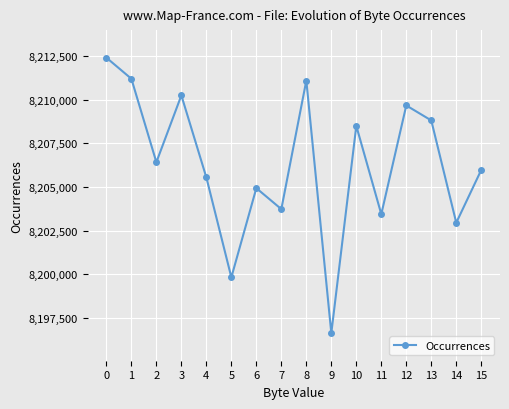

What is the difference between the maximum and minimum values?

15783